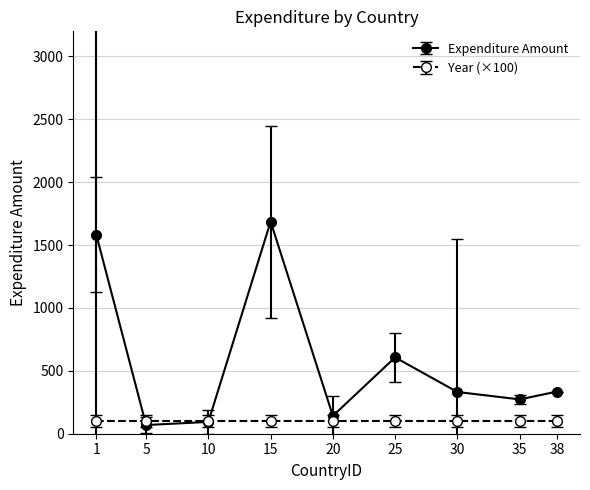

The value of Year (×100) at 25 is 100. True or false?

True